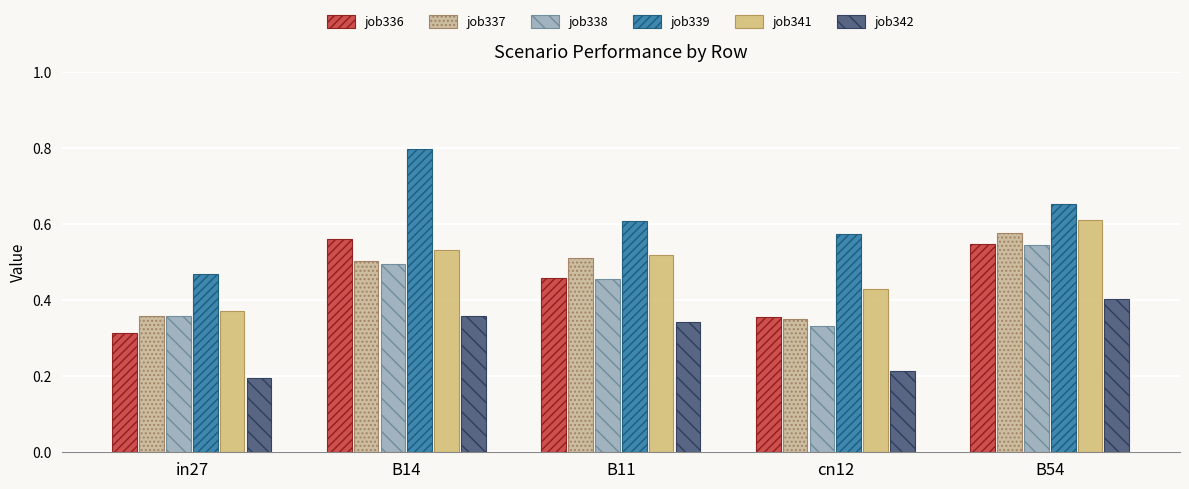

The value of job336_scenario0_637 at cn12 is 0.4. True or false?

True